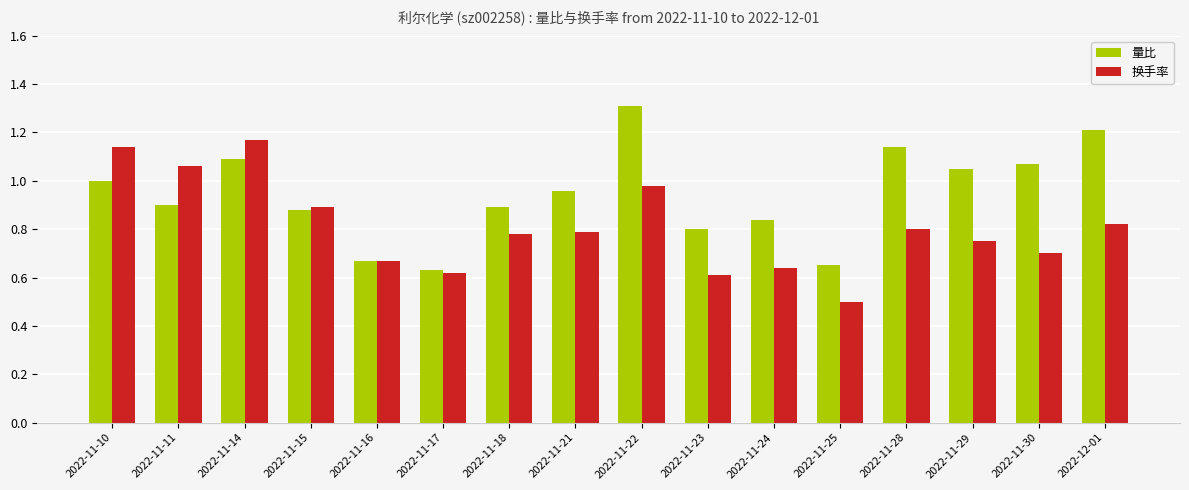

Rank the series by their maximum value, from lowest to highest.

换手率, 量比